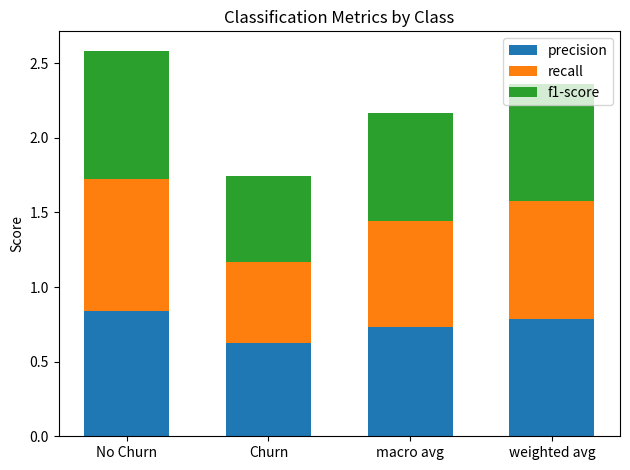

Is it true that precision equals 1.2 at macro avg?

False